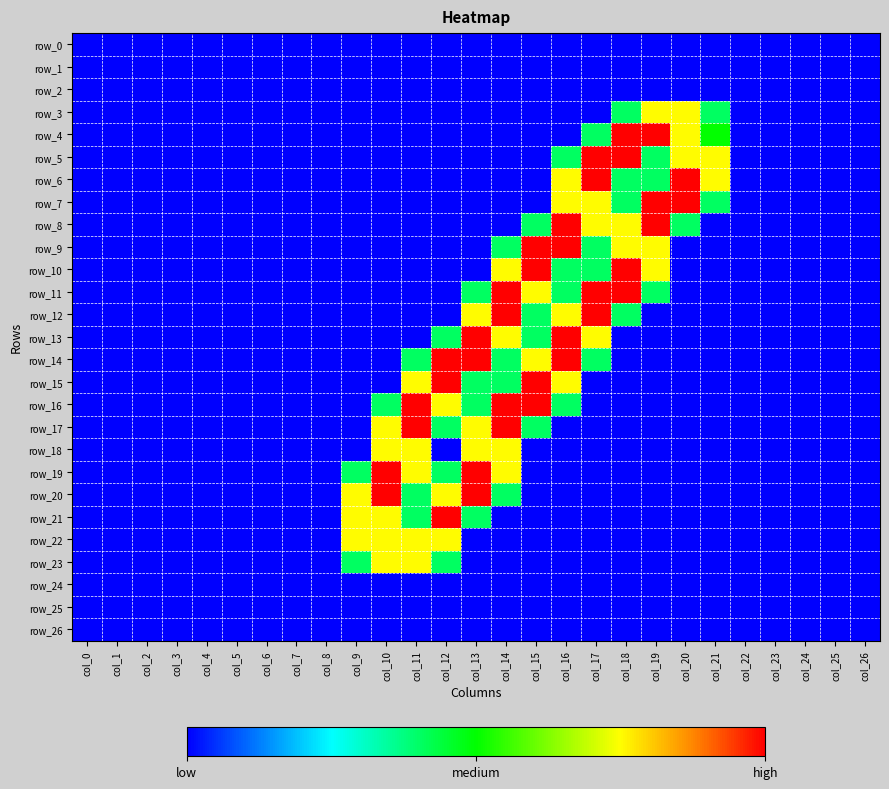

Between col_13 and col_0, which is larger?

col_13